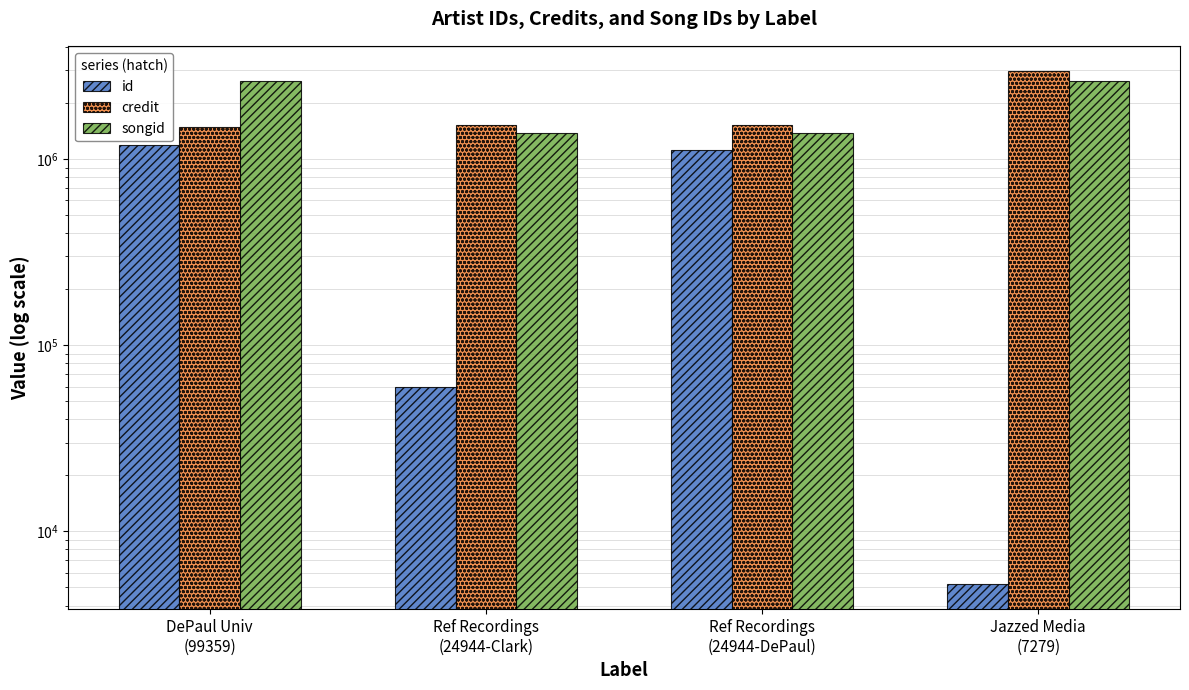

What are all the series names shown in the legend?

id, credit, songid